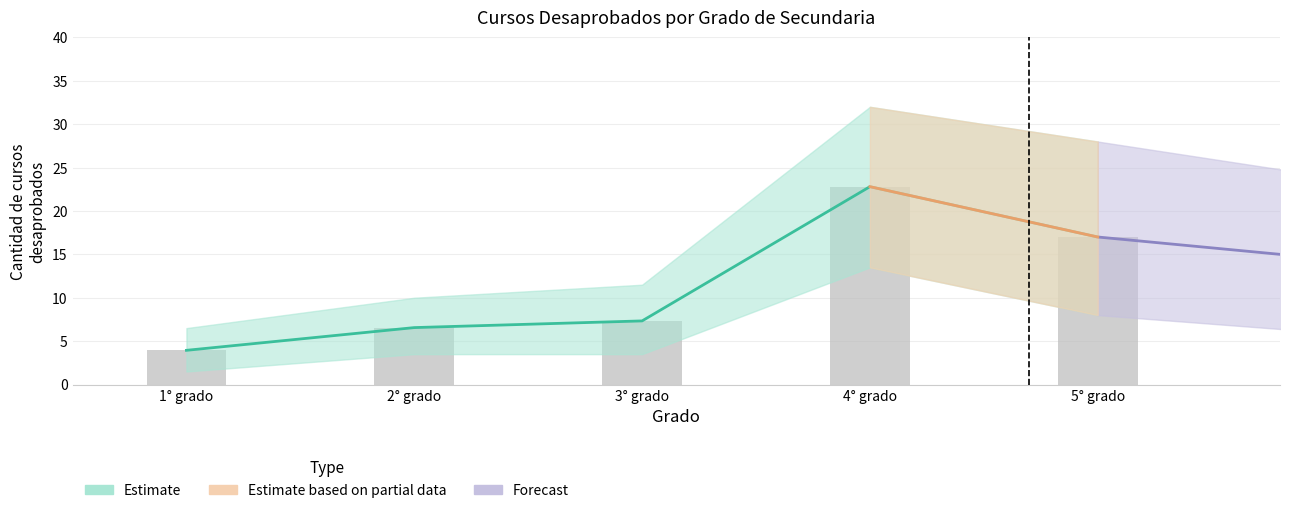

The value at 2° grado is 6.6. True or false?

True